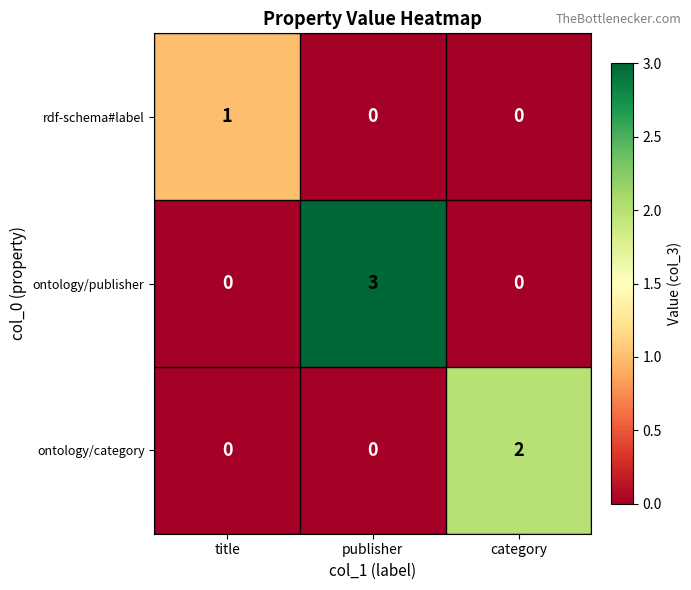

What is the difference between the highest and lowest values at title?

1